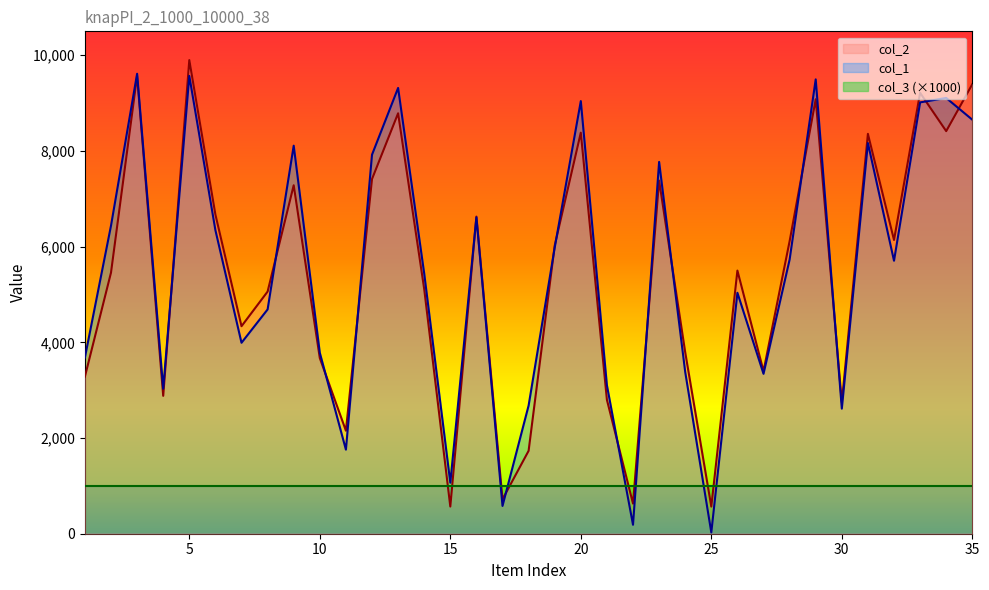

Rank the categories by col_1 value from lowest to highest.

25, 22, 17, 15, 11, 30, 18, 4, 21, 27, 24, 1, 10, 7, 8, 26, 14, 32, 28, 19, 6, 2, 16, 23, 12, 9, 31, 35, 33, 20, 34, 13, 29, 5, 3